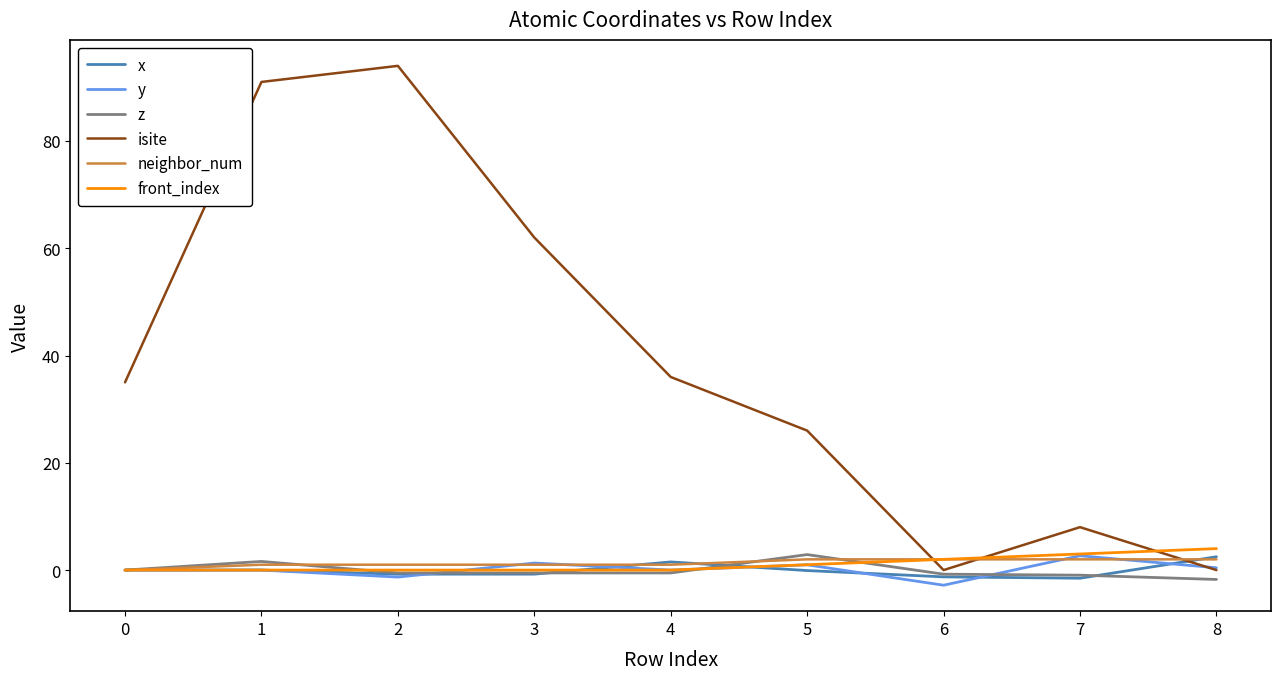

Is the value of front_index at 5 greater than the value of neighbor_num at 6?

No